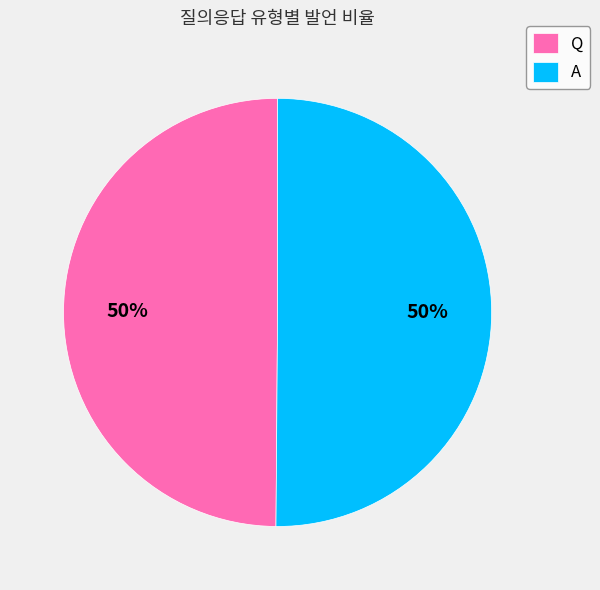

The A slice represents 41% of the pie. True or false?

False